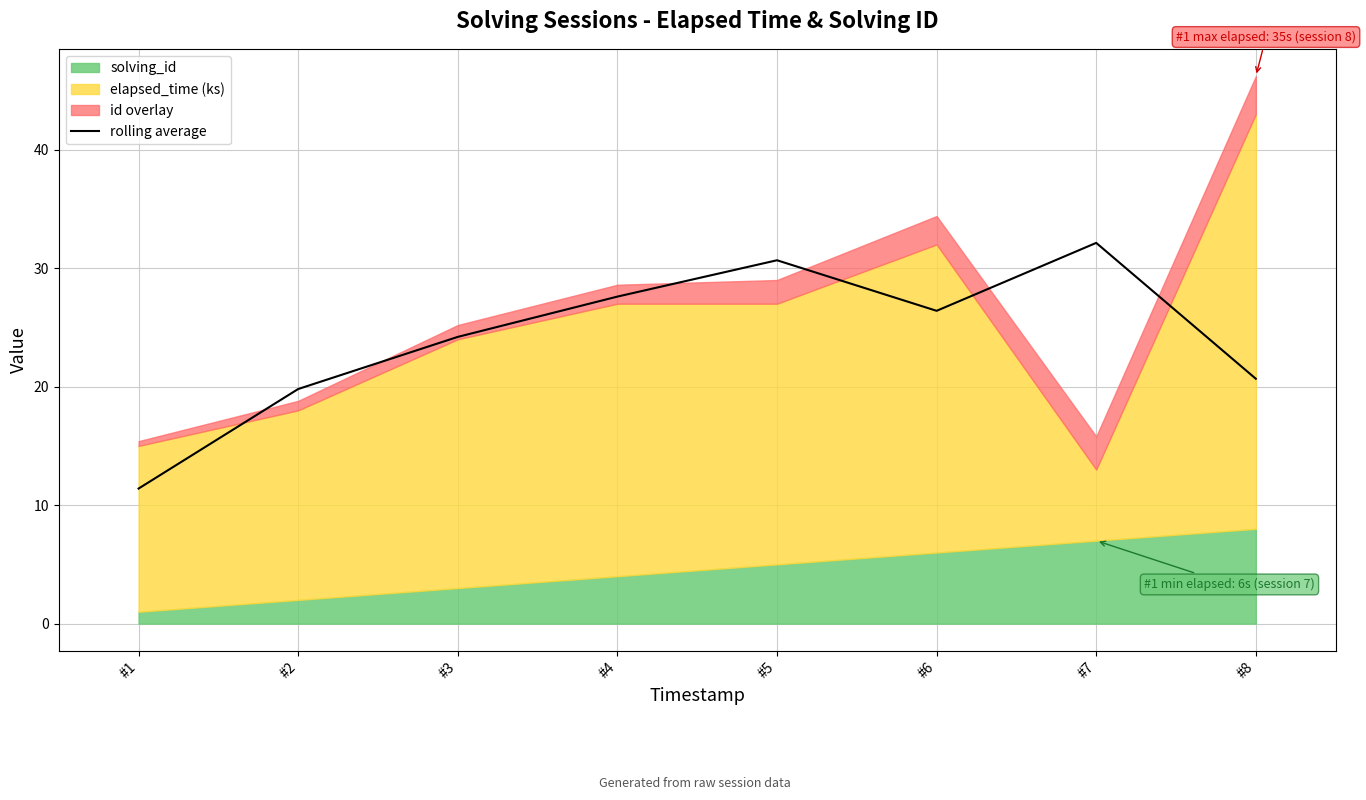

Rank the categories by value from lowest to highest.

#1, #2, #8, #3, #6, #4, #5, #7